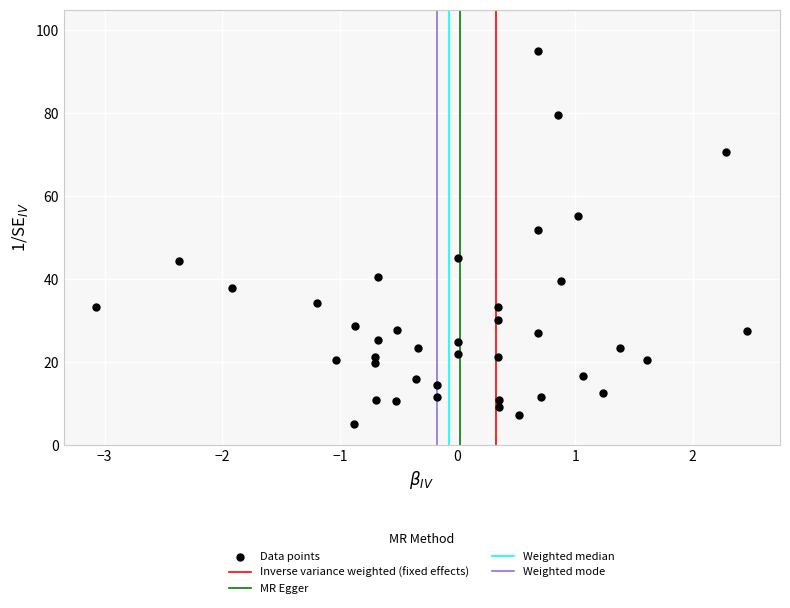

What Y value in the scatter plot is closest to 50?

51.9